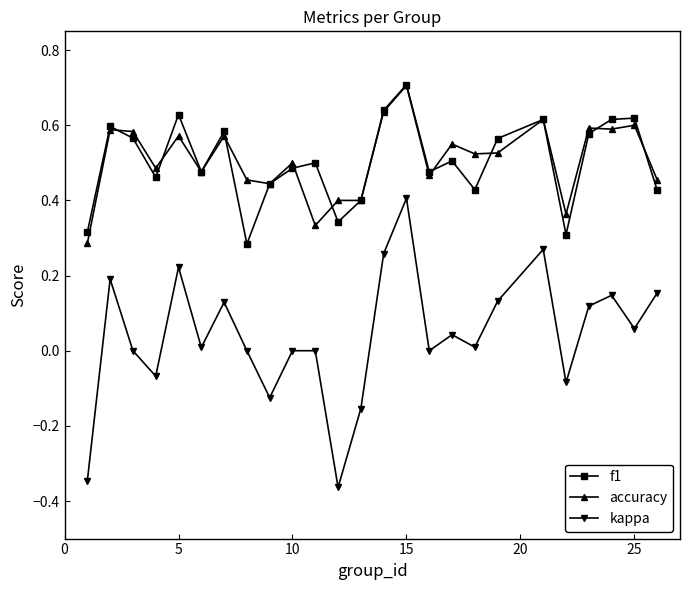

True or false: kappa has more than 2 points higher than both neighbors.

True